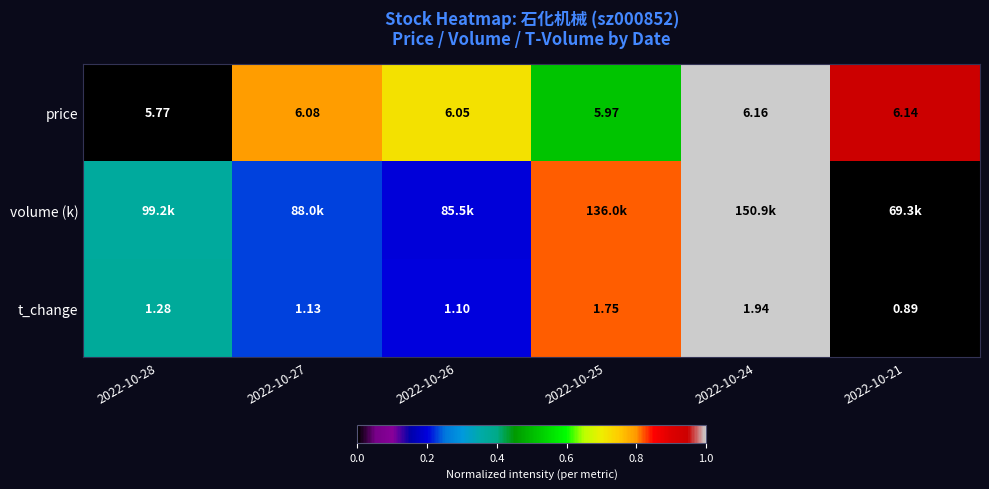

Is it true that price equals 0.9 at 2022-10-21?

True